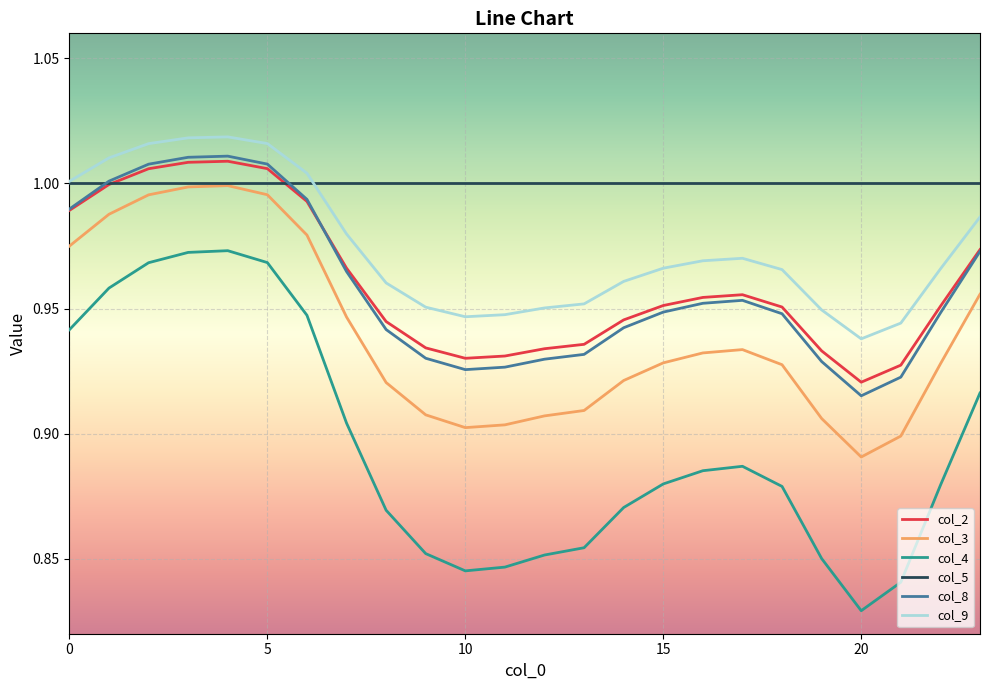

True or false: col_3 and col_9 intersect in this chart.

False